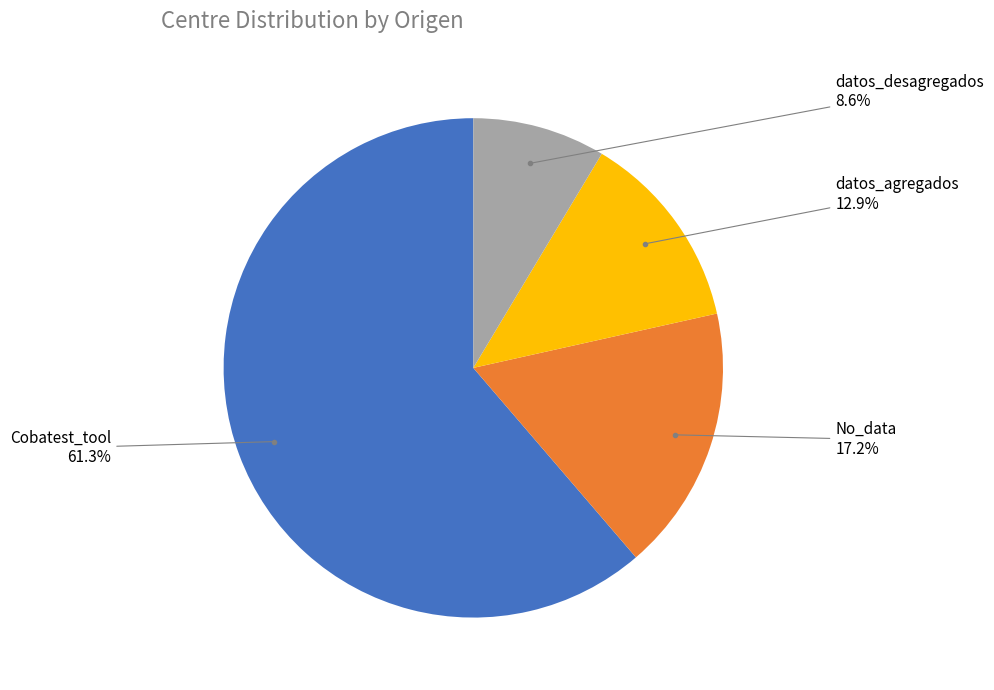

Between Cobatest_tool and No_data, which is larger?

Cobatest_tool